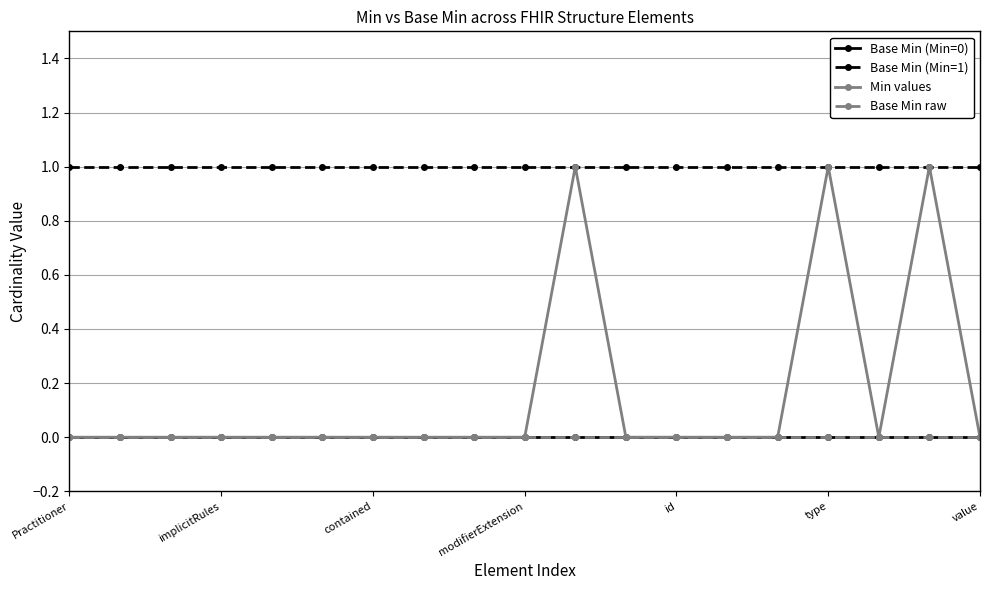

What is the highest value of the Min values series?

1